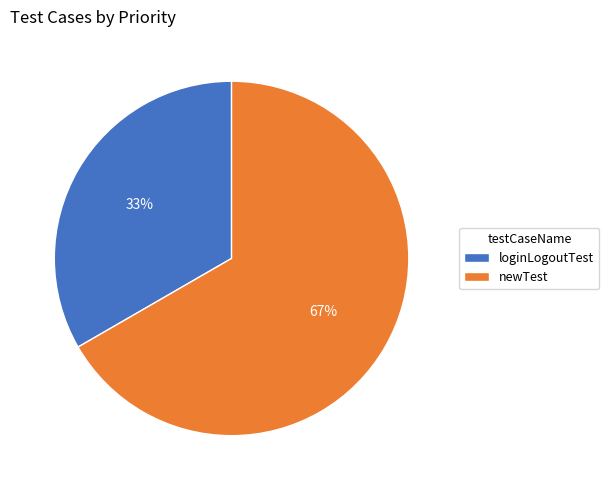

How many segments does this pie chart have?

2